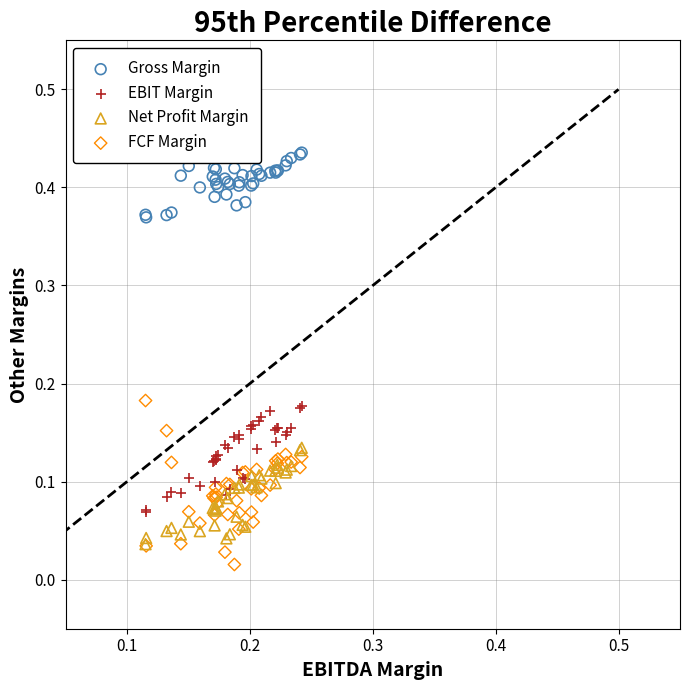

What are all the series names shown in the legend?

Gross Margin, EBIT Margin, Net Profit Margin, FCF Margin